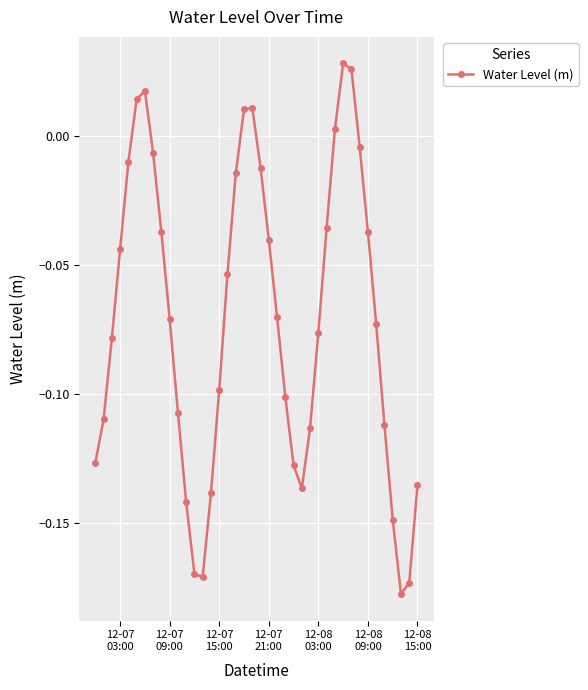

How many lines are shown in the chart?

1